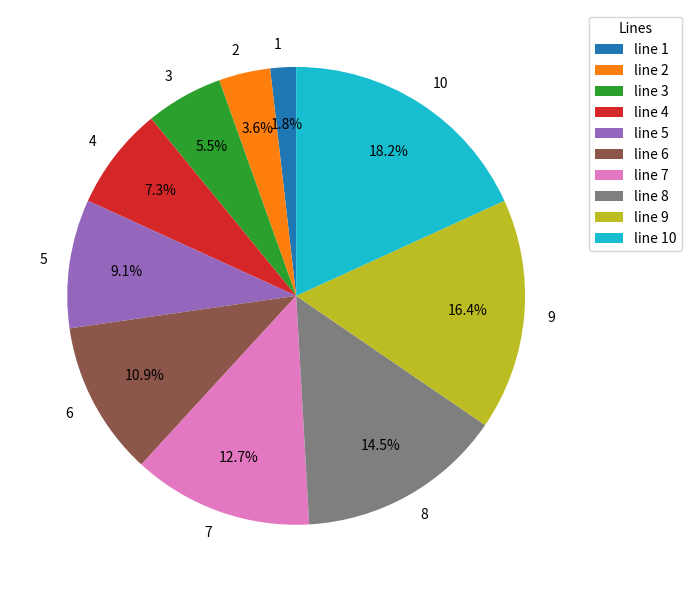

Is there any slice that represents more than half of the pie?

No